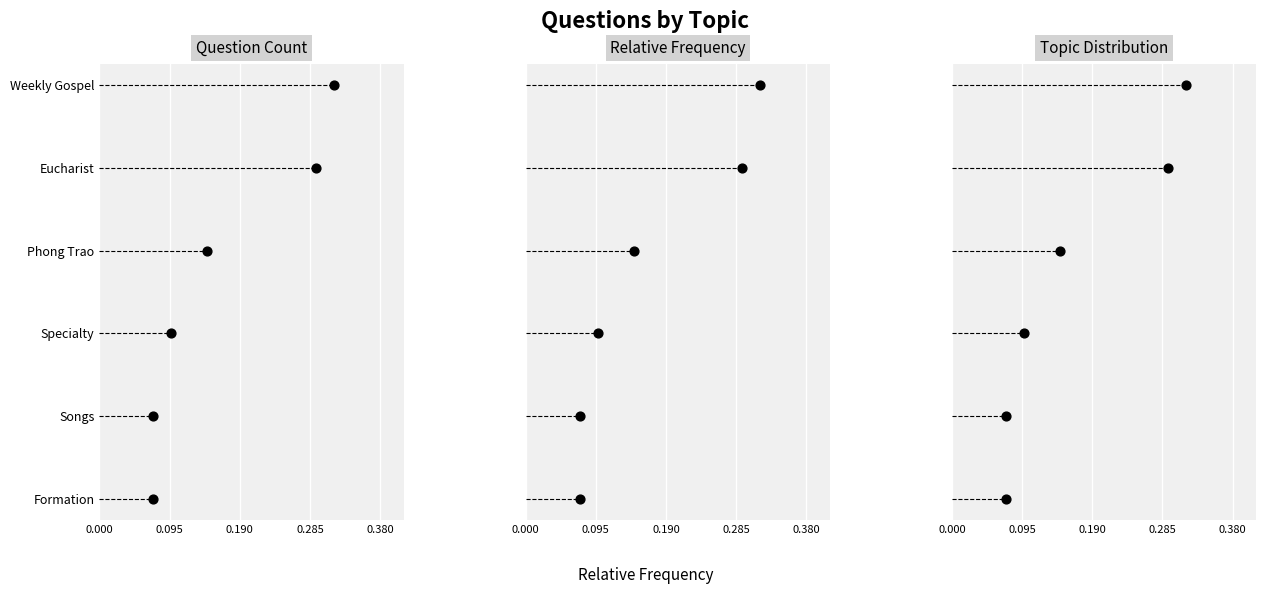

Which series reaches the minimum Y coordinate?

Question Count